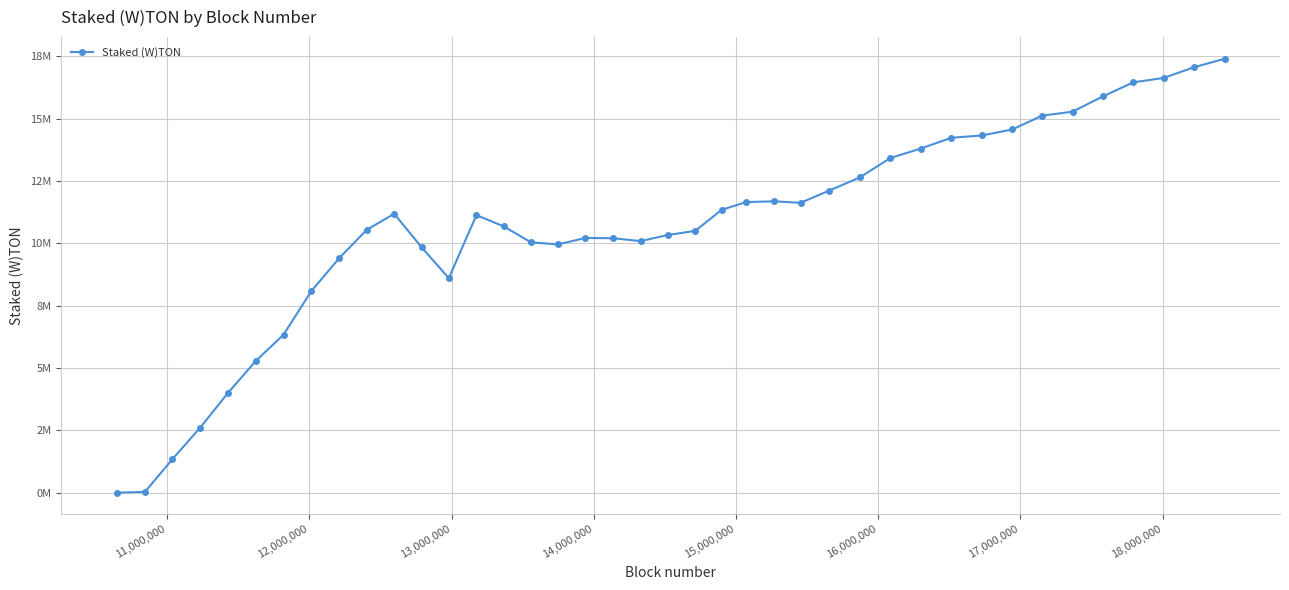

Reading right to left, extract all data points from this chart.

17398483.2	17061924.4	16630392.0	16454425.6	15888382.6	15277554.8	15119770.5	14563684.0	14323021.7	14232802.4	13800052.1	13416879.2	12639656.7	12113673.0	11623322.5	11683511.4	11651810.4	11341923.2	10497482.6	10333268.9	10088341.4	10202549.7	10214978.1	9956871.1	10036148.5	10674311.9	11129606.1	8599799.8	9839298.7	11183486.1	10538822.7	9394909.2	8083284.2	6338125.1	5282310.7	4003756.1	2611293.2	1345413.6	30903.8	0.0